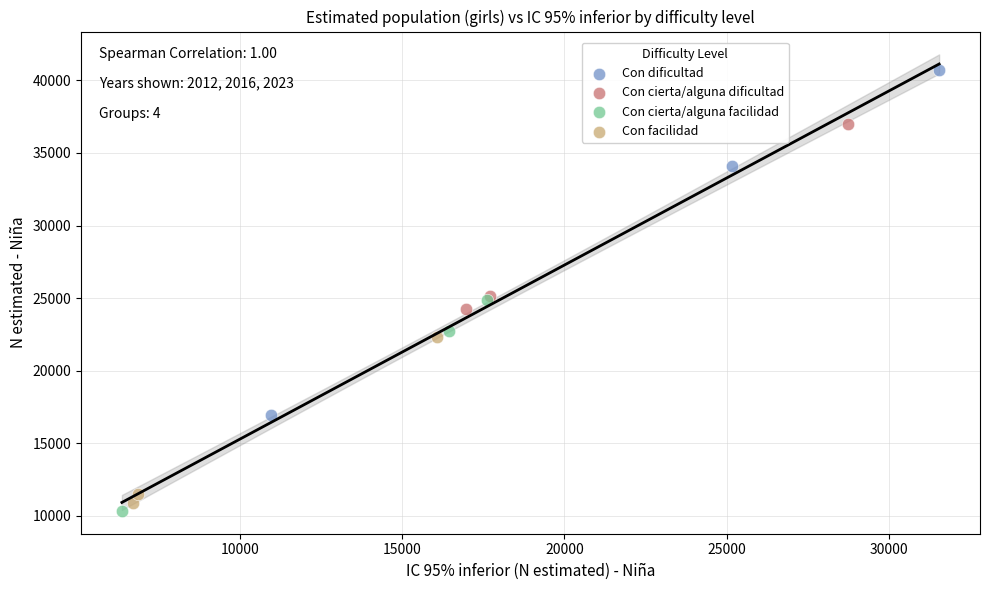

Which series reaches the maximum Y coordinate?

Con dificultad